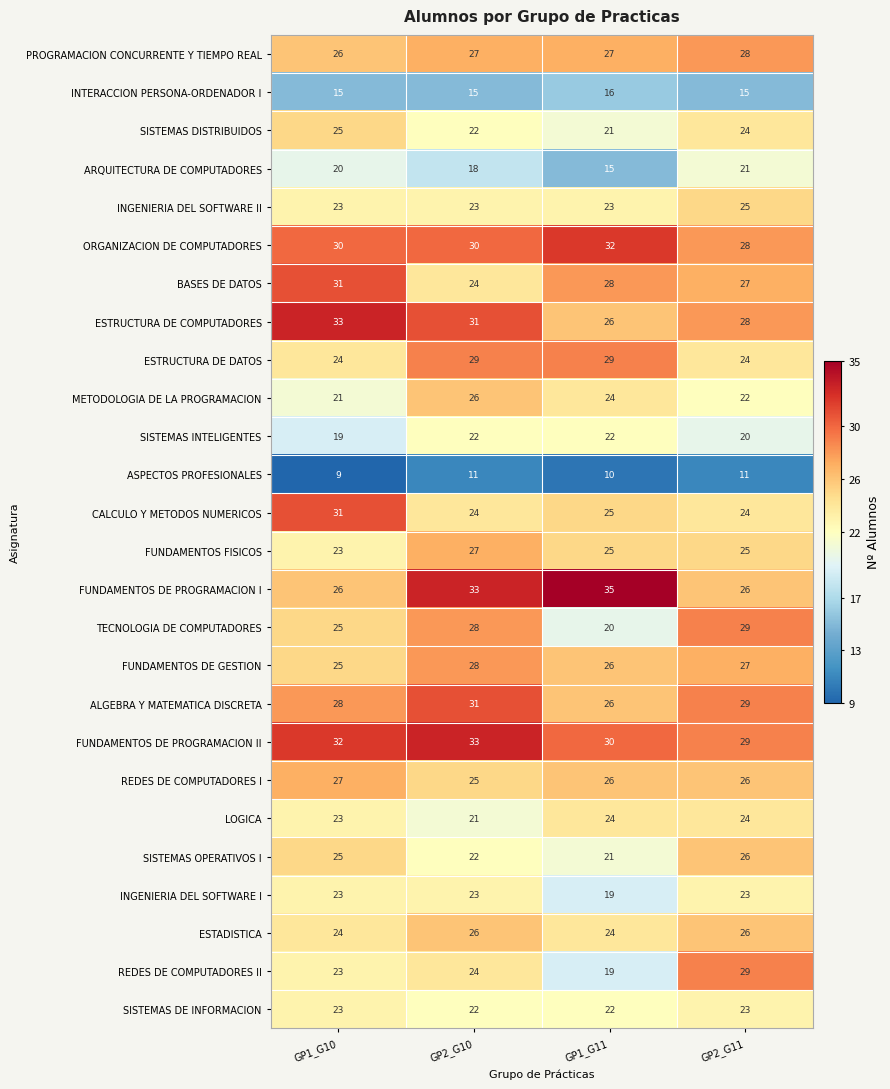

How many data points in INGENIERIA DEL SOFTWARE II are above 23?

1